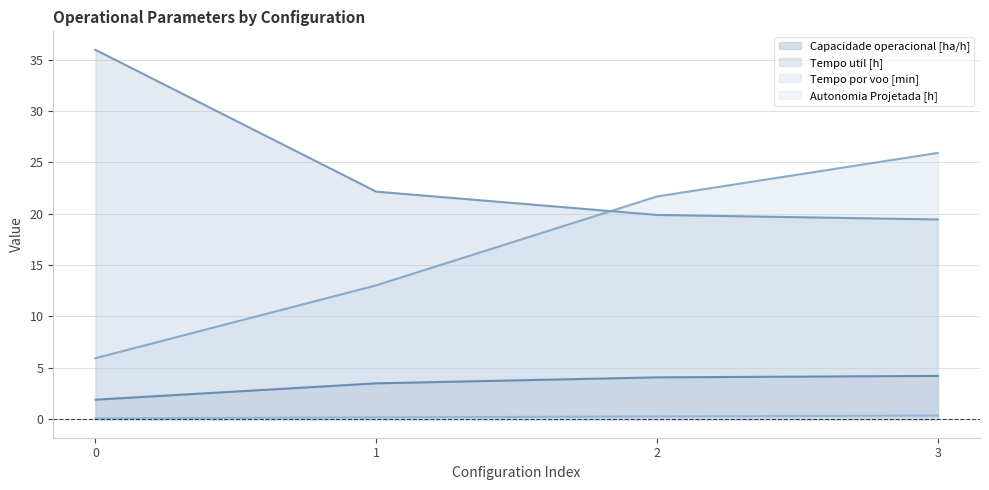

What is the sum of the Capacidade operacional [ha/h] values at 0 and 3?

6.1